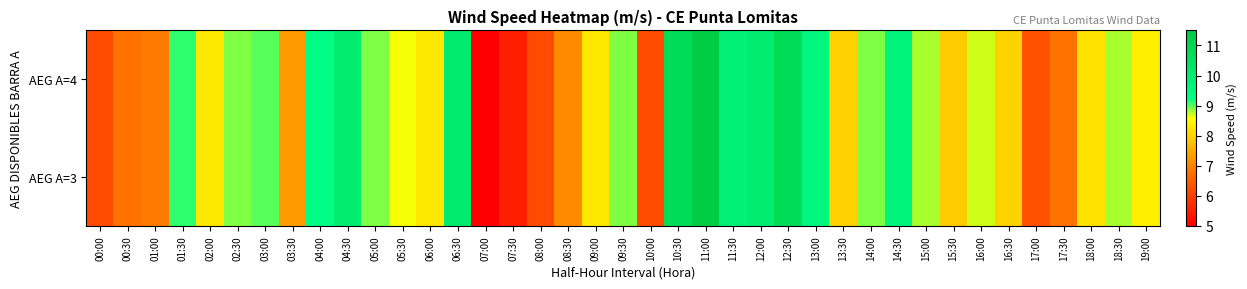

How many series are shown in this chart?

2